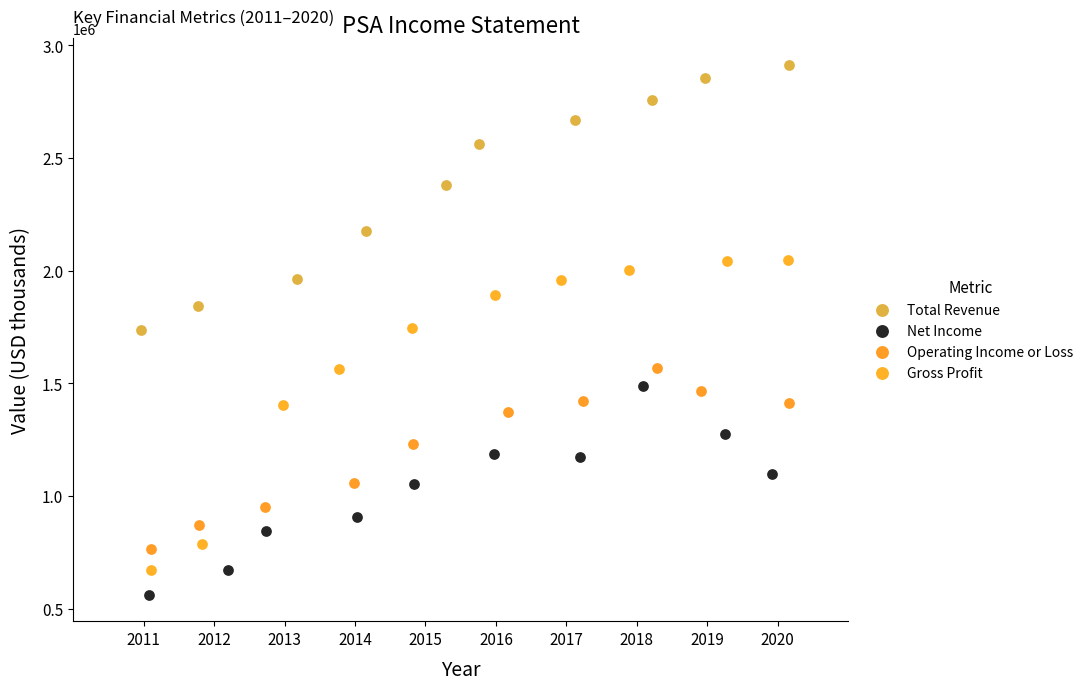

Which series contains the highest Y value?

Total Revenue